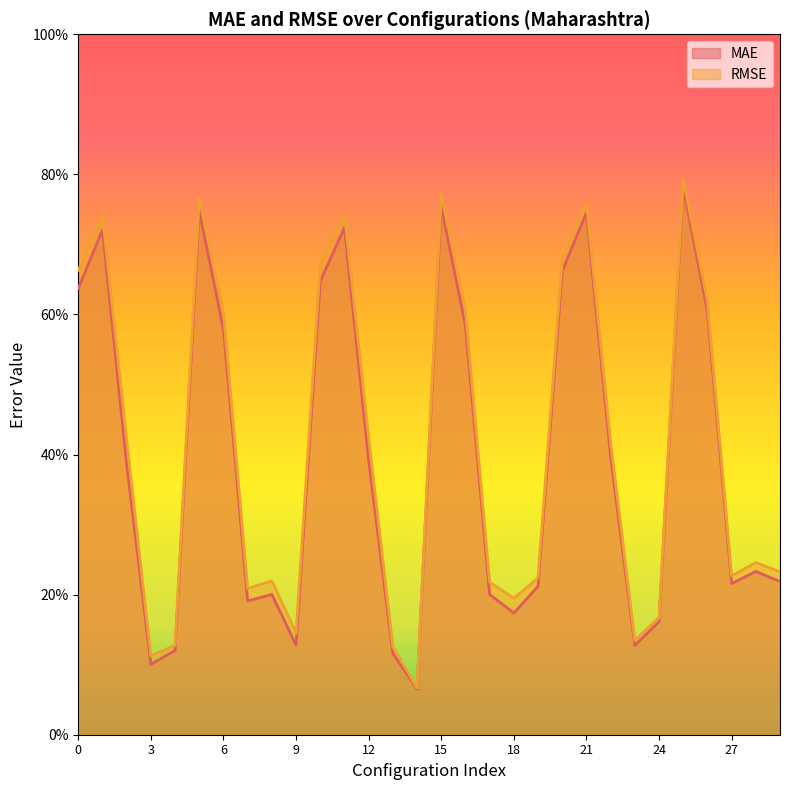

Reading right to left, list all the values displayed in this chart.

MAE: 0.2	0.2	0.2	0.6	0.8	0.2	0.1	0.4	0.7	0.7	0.2	0.2	0.2	0.6	0.8	0.1	0.1	0.4	0.7	0.6	0.1	0.2	0.2	0.6	0.7	0.1	0.1	0.4	0.7	0.6
RMSE: 0.2	0.2	0.2	0.6	0.8	0.2	0.1	0.4	0.8	0.7	0.2	0.2	0.2	0.6	0.8	0.1	0.1	0.4	0.7	0.7	0.1	0.2	0.2	0.6	0.8	0.1	0.1	0.4	0.7	0.7